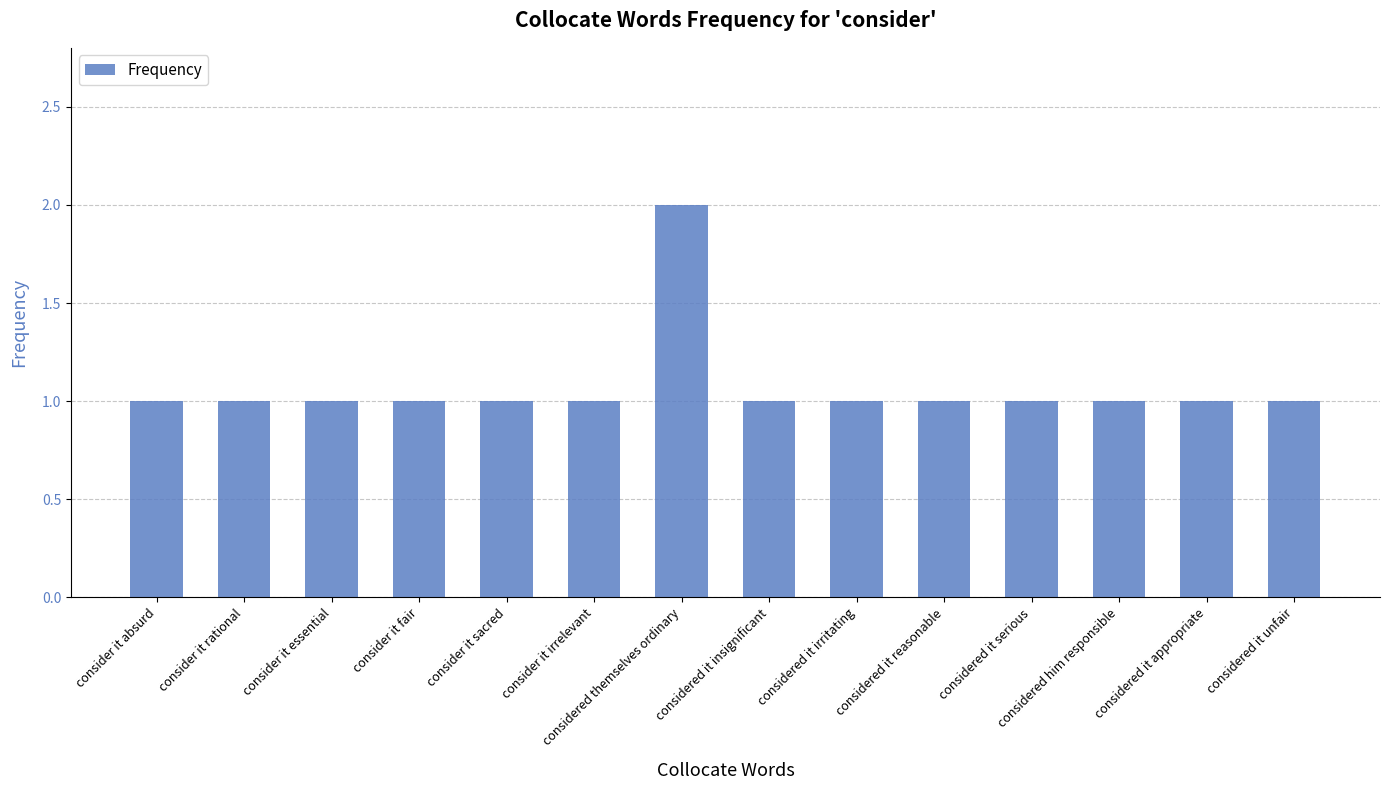

Does the chart contain stacked bars?

No